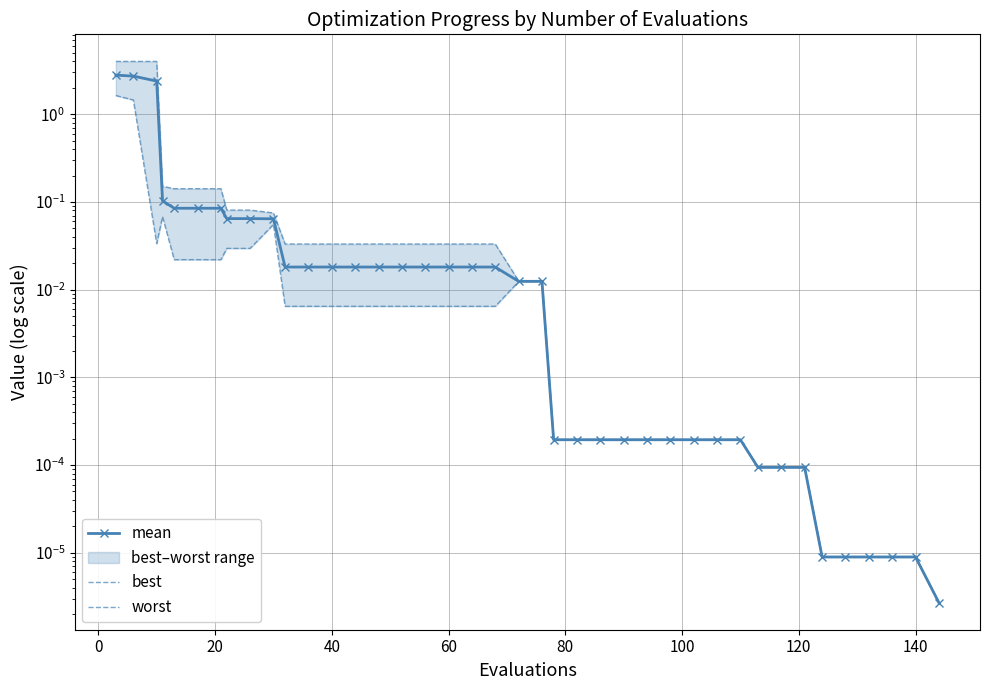

Count the number of data series in this chart.

3